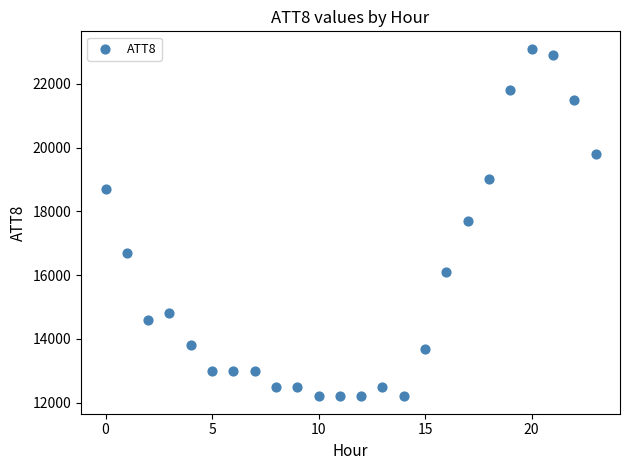

What is the range of Y values (max minus min)?

10900